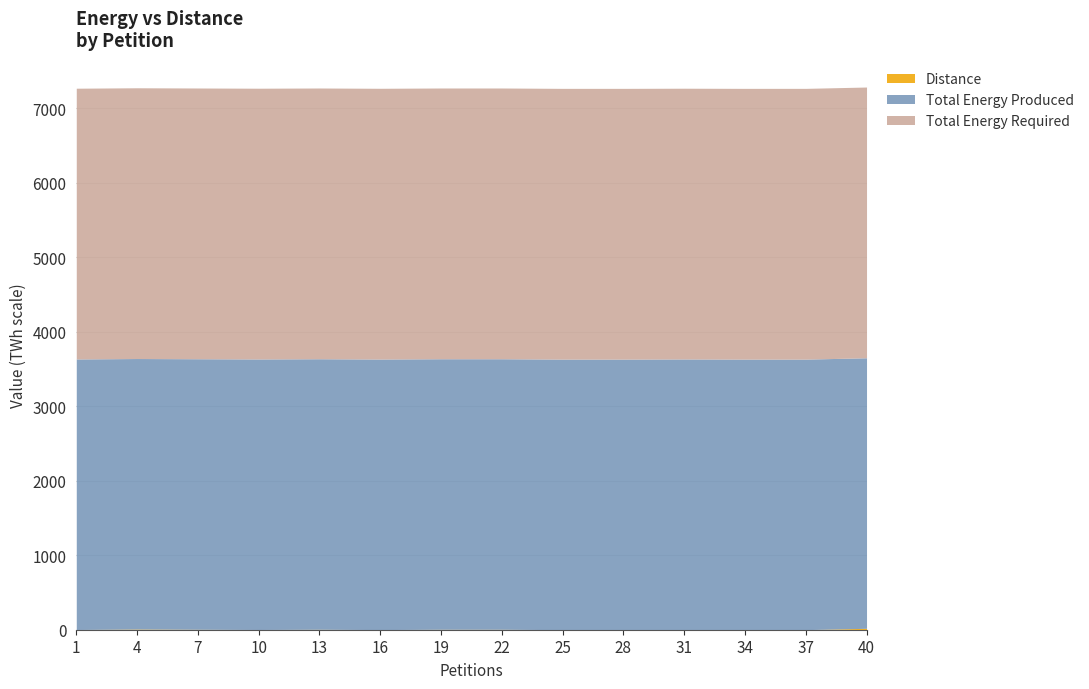

What is the value of the Total Energy Produced point at the 14th from the left?

3632